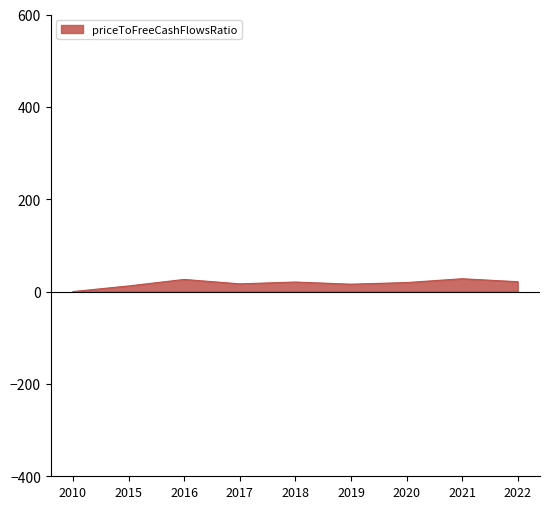

What is the difference between the values at 2017 and 2018?

4.0